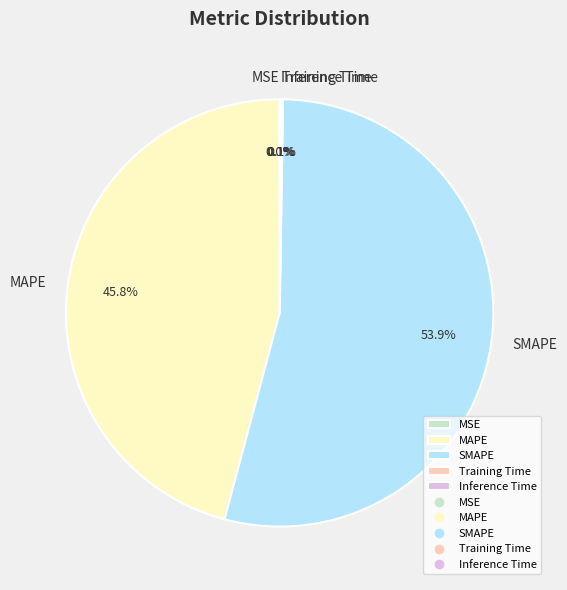

What percentage is NOT represented by MAPE?

54.2%